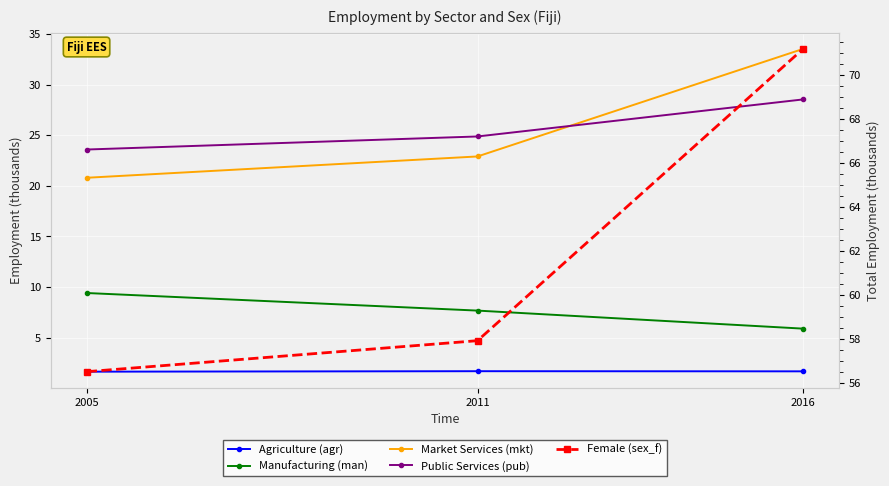

Which category has the highest value across all series?

2016